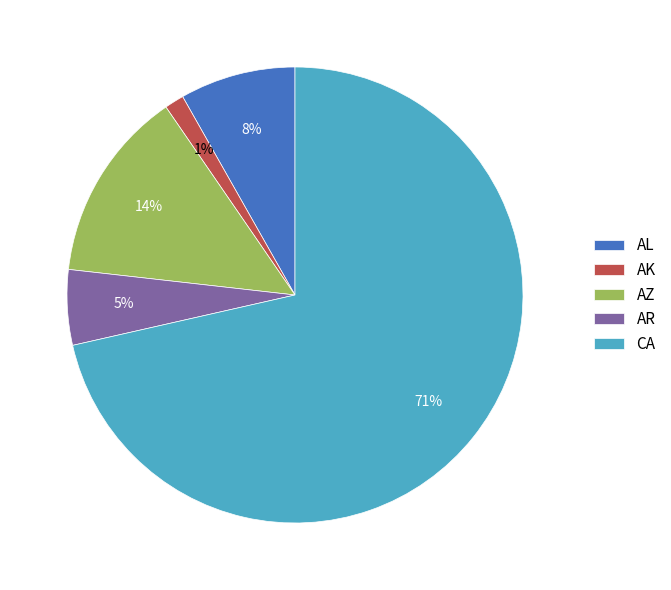

What is the smallest slice in the pie chart?

AK